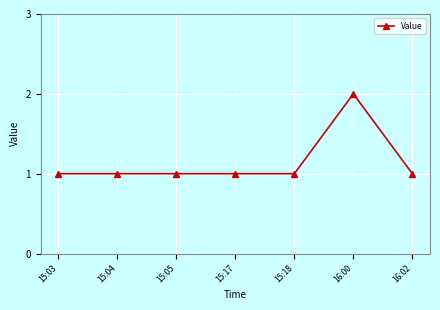

Does the chart display data point markers on the line(s)?

Yes